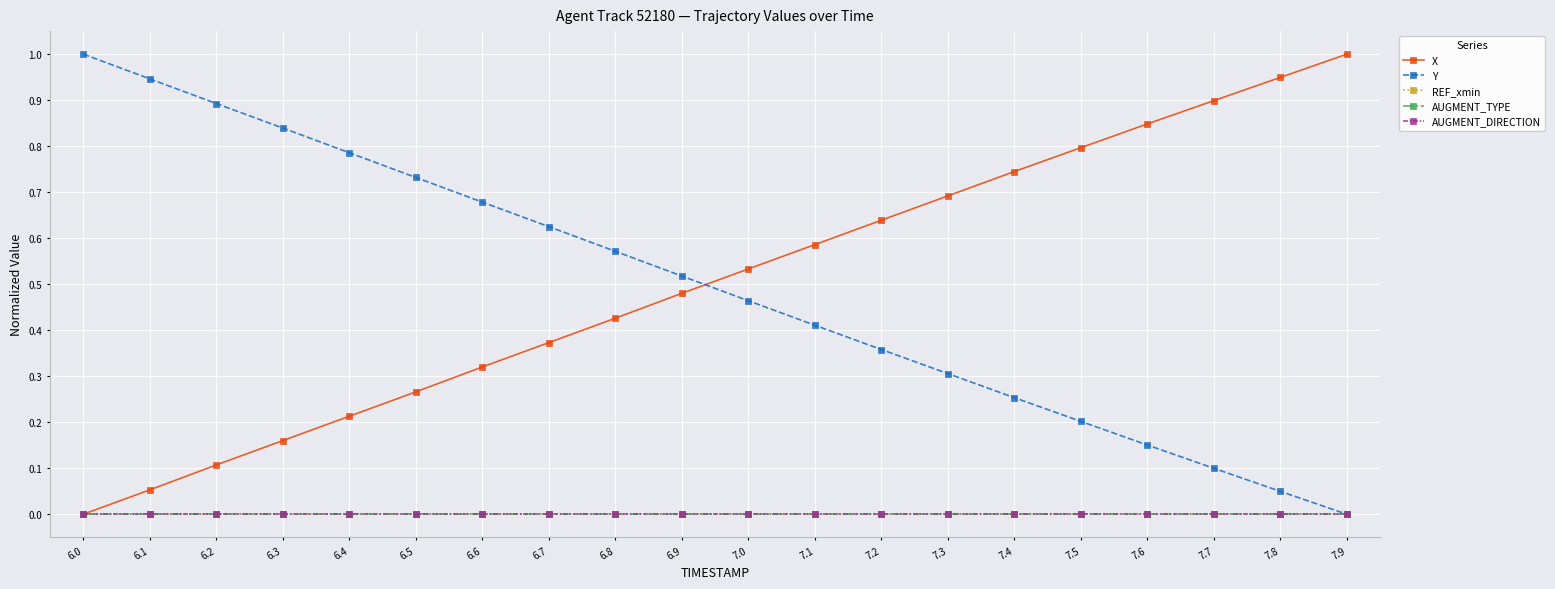

Does the chart have visible grid lines?

Yes